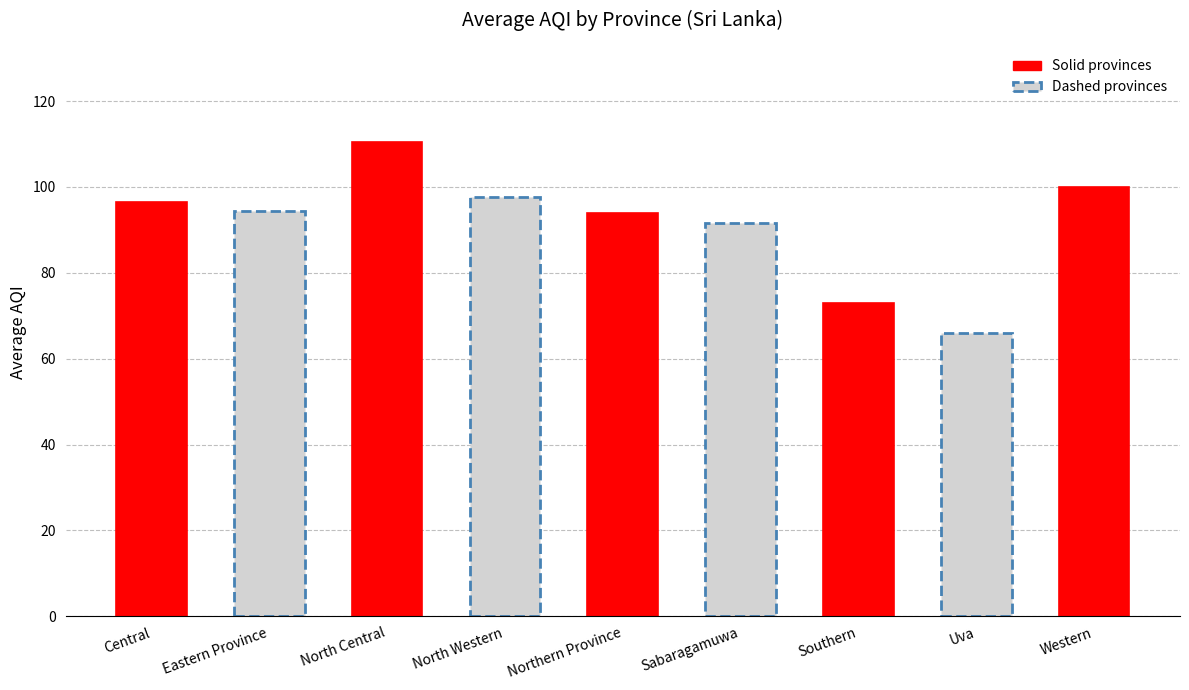

Are the bars grouped side by side (vs. stacked)?

No